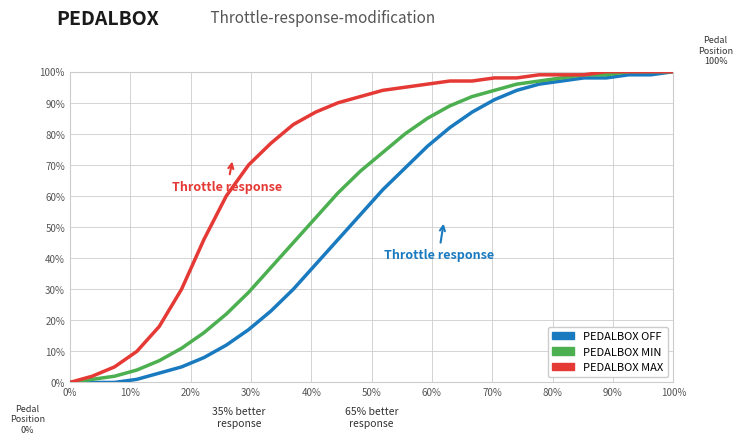

What is the average value of the PEDALBOX MIN series?

59